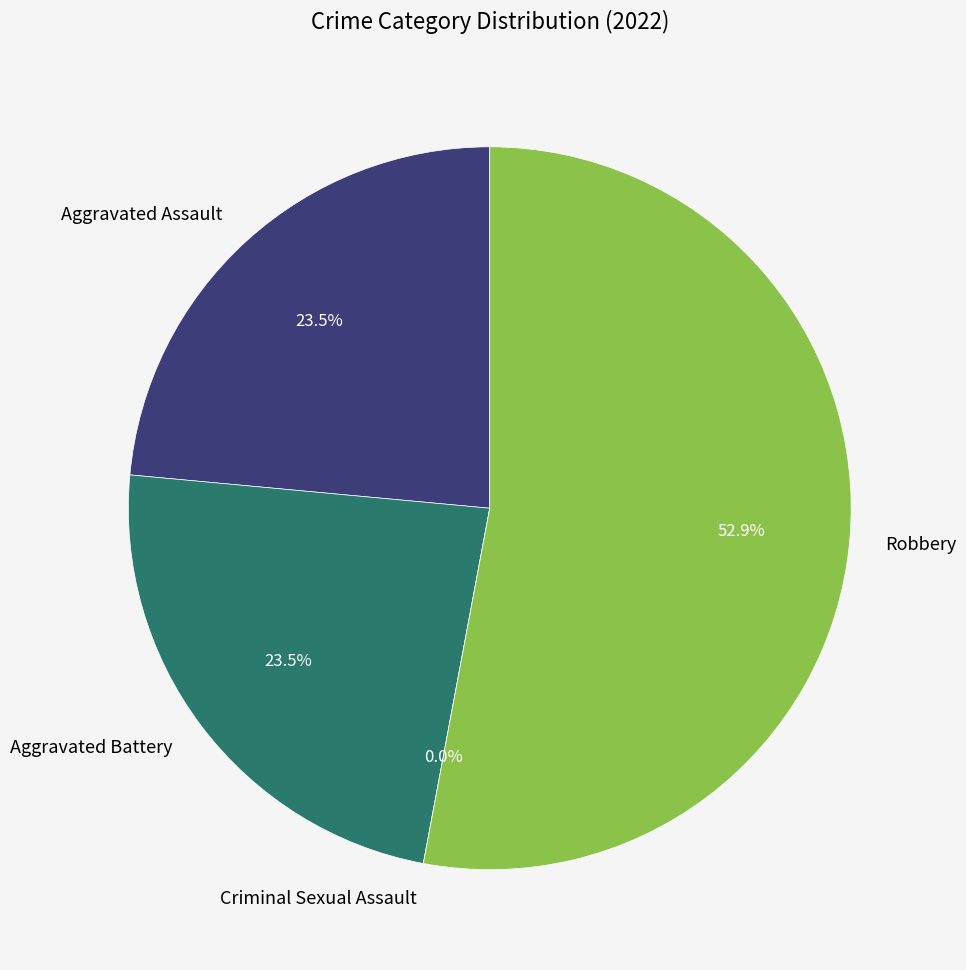

To the nearest percent, what is the difference between the Aggravated Battery and Criminal Sexual Assault slice percentages?

24%